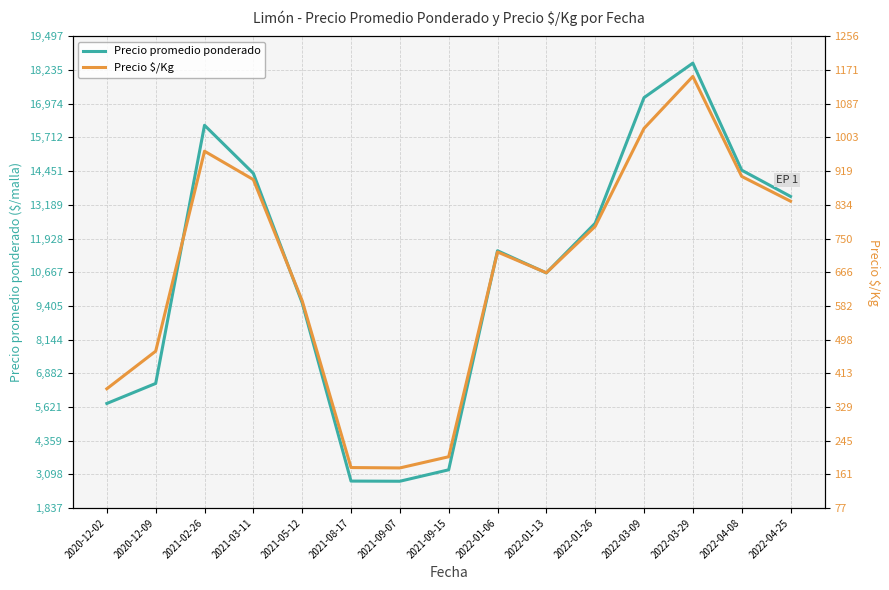

Rank the categories by Precio promedio ponderado value from highest to lowest.

2022-03-29, 2022-03-09, 2021-02-26, 2022-04-08, 2021-03-11, 2022-04-25, 2022-01-26, 2022-01-06, 2022-01-13, 2021-05-12, 2020-12-09, 2020-12-02, 2021-09-15, 2021-08-17, 2021-09-07